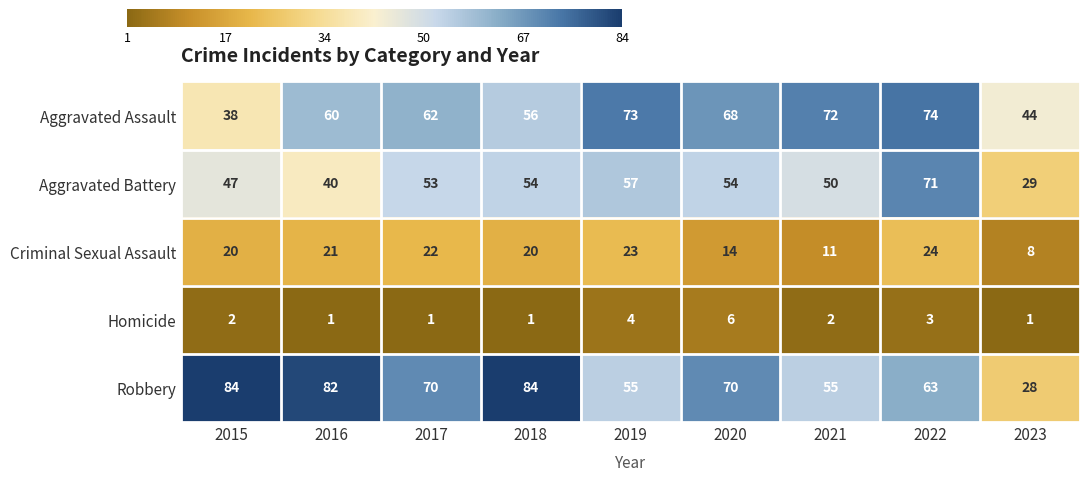

Which series changed the most between 2019 and 2023?

Aggravated Assault